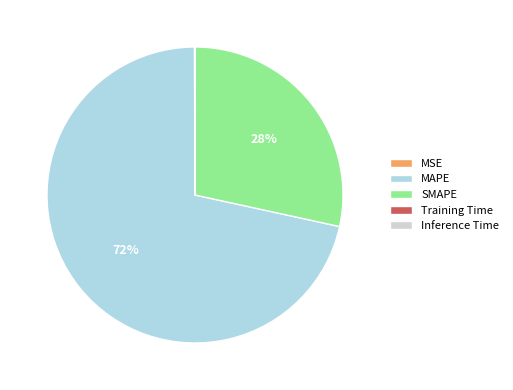

Is MAPE the majority of the pie?

Yes